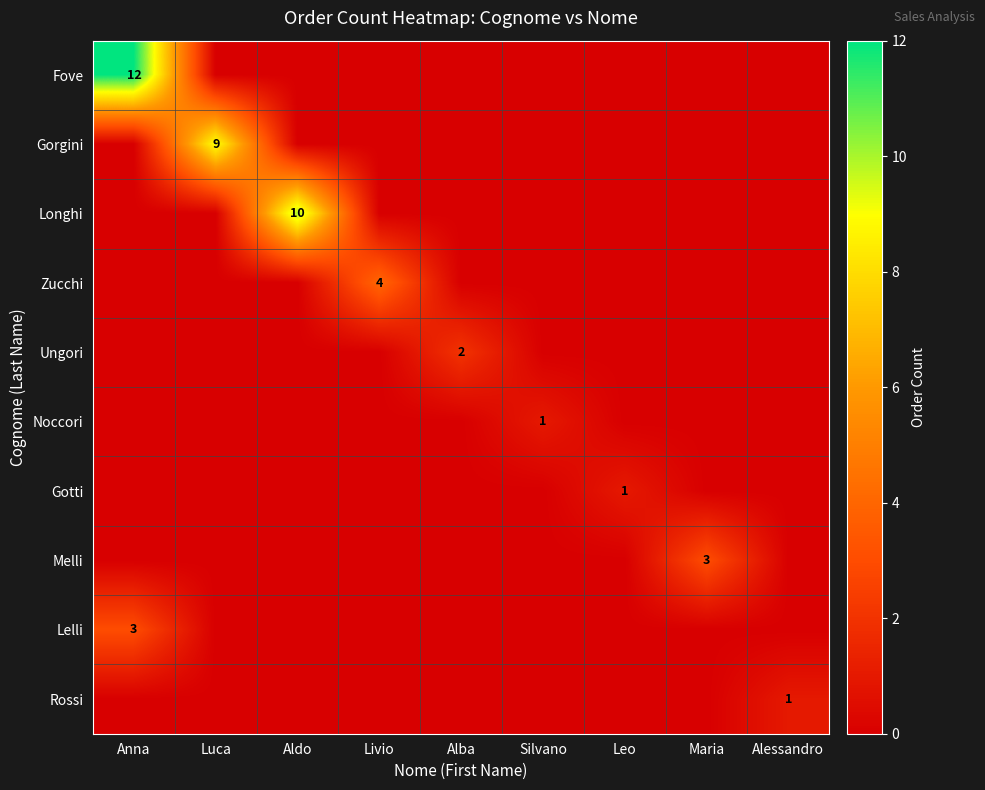

What is the sum of all Noccori values?

1